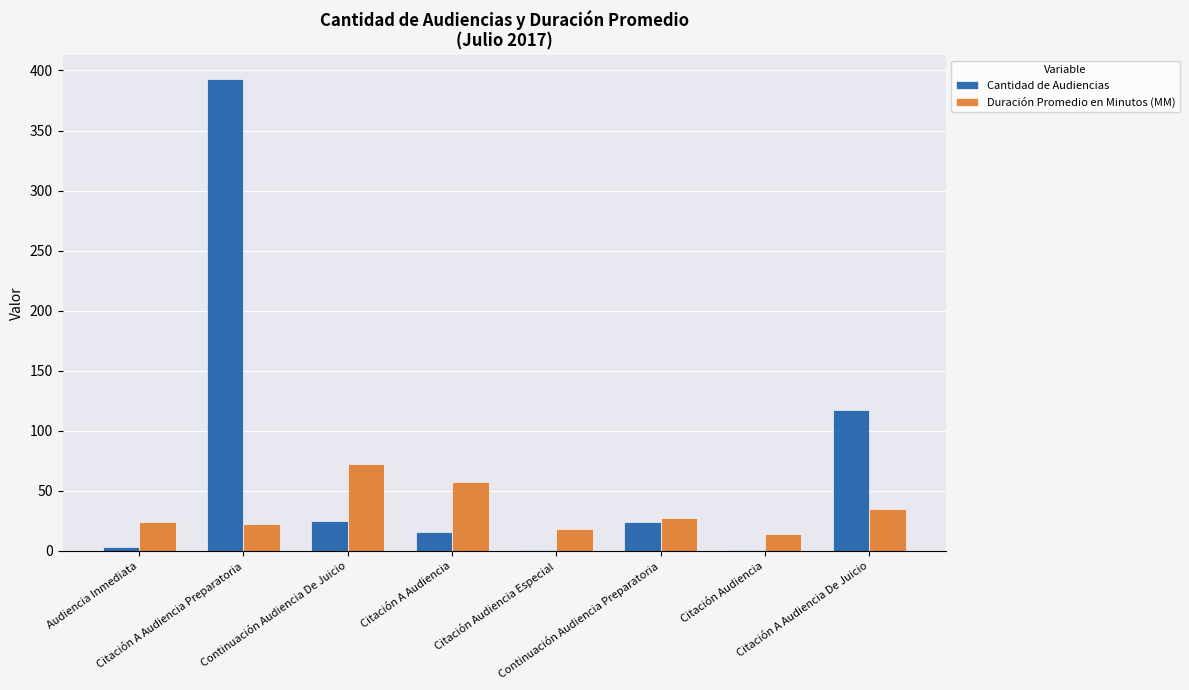

What is the sum of all Duración Promedio en Minutos (MM) values?

269